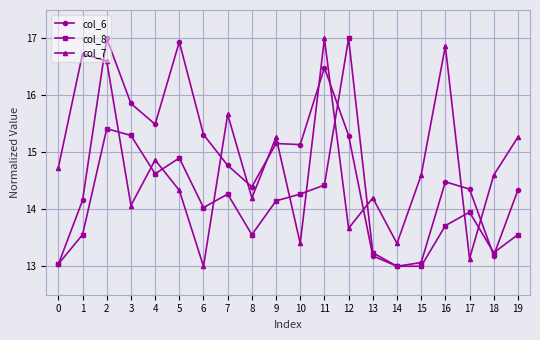

True or false: col_7 has a value of 20.2 at 18.

False